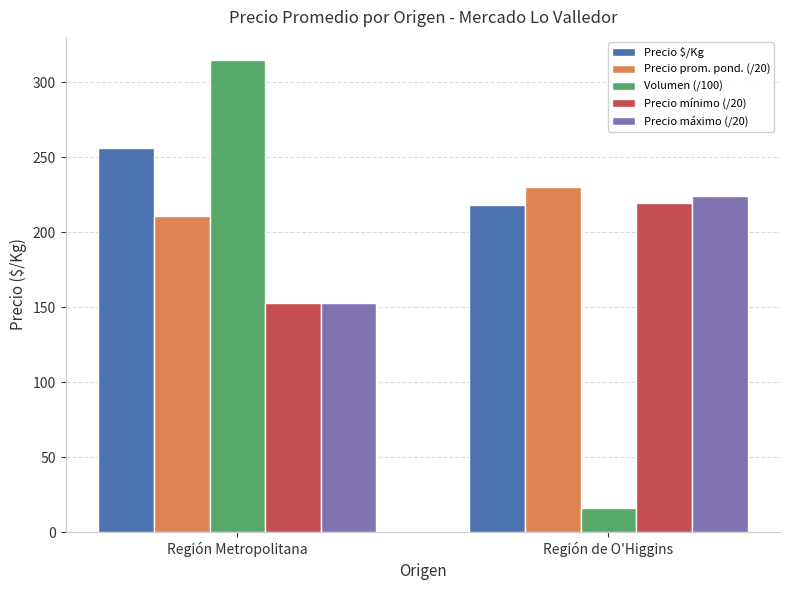

Is it true that Precio prom. pond. (/20) equals 47.5 at Región de O'Higgins?

False